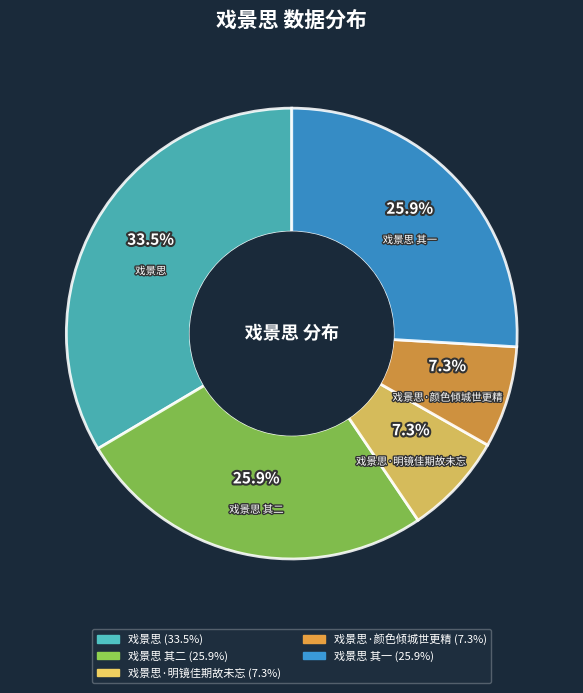

To the nearest percent, what is the average slice percentage?

20%